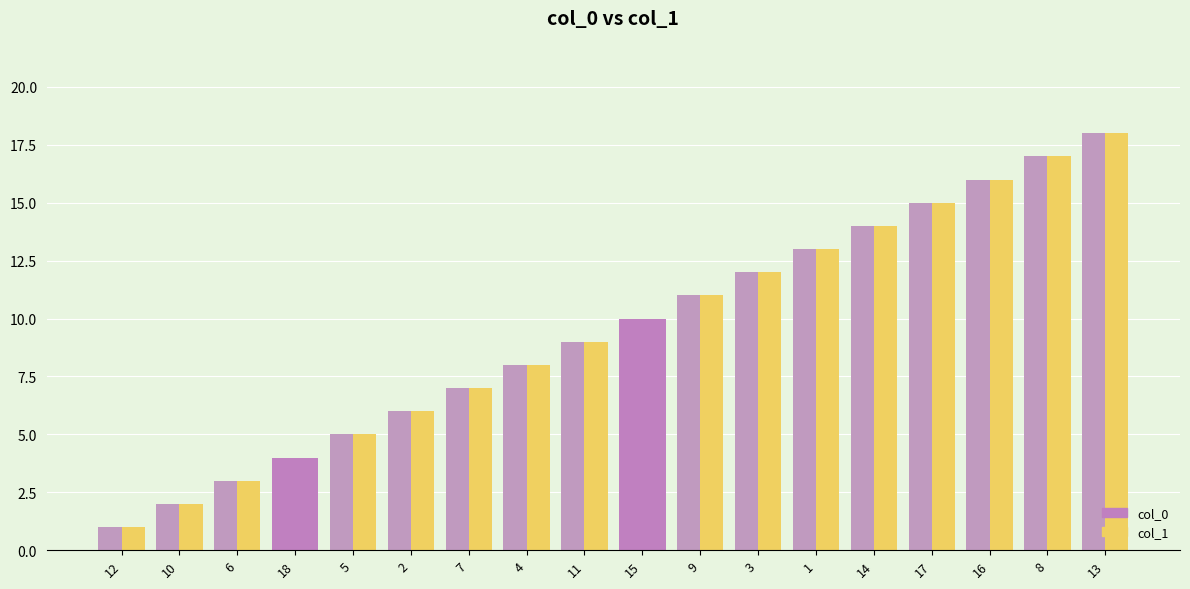

Which series changed the most between 4 and 9?

col_0